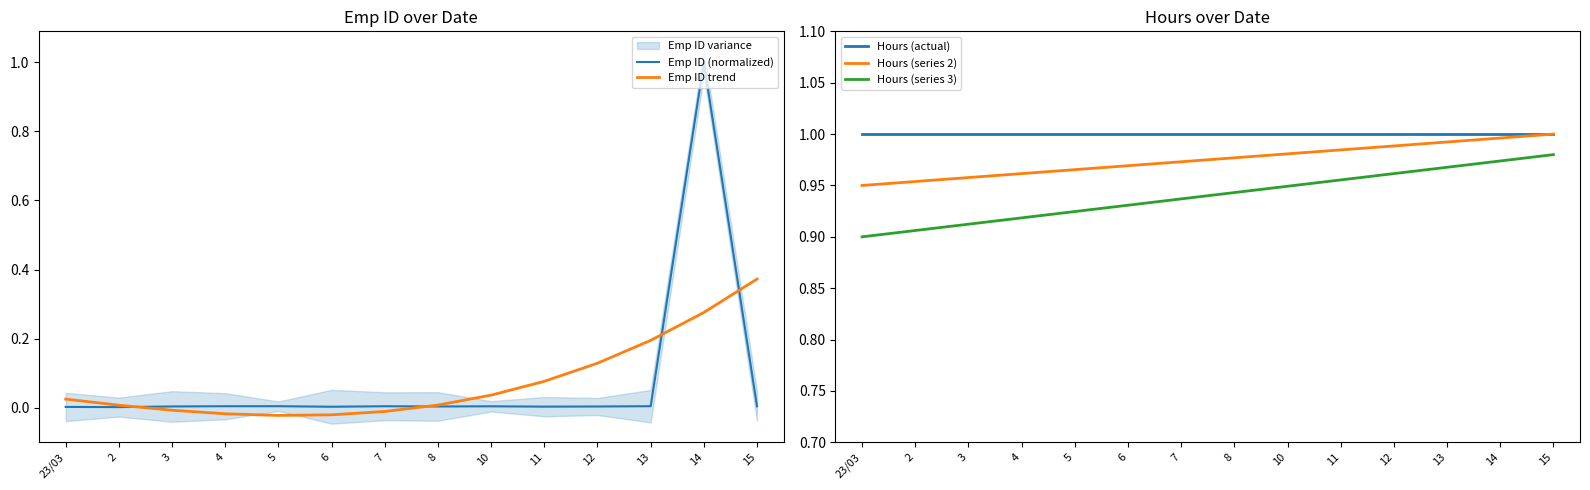

Reading right to left, extract all data points from this chart.

Emp ID (normalized): 0.0	1.0	0.0	0.0	0.0	0.0	0.0	0.0	0.0	0.0	0.0	0.0	0.0	0.0
Emp ID trend: 0.4	0.3	0.2	0.1	0.1	0.0	0.0	-0.0	-0.0	-0.0	-0.0	-0.0	0.0	0.0
Hours (actual): 1.0	1.0	1.0	1.0	1.0	1.0	1.0	1.0	1.0	1.0	1.0	1.0	1.0	1.0
Hours (series 2): 1.0	1.0	1.0	1.0	1.0	1.0	1.0	1.0	1.0	1.0	1.0	1.0	1.0	0.9
Hours (series 3): 1.0	1.0	1.0	1.0	1.0	0.9	0.9	0.9	0.9	0.9	0.9	0.9	0.9	0.9